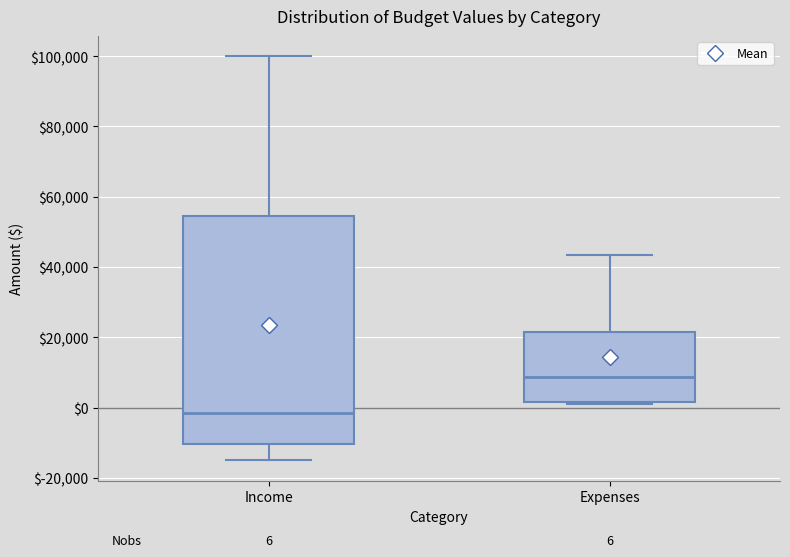

Comparing the boxes themselves (not the whiskers), which one is the tallest?

Income